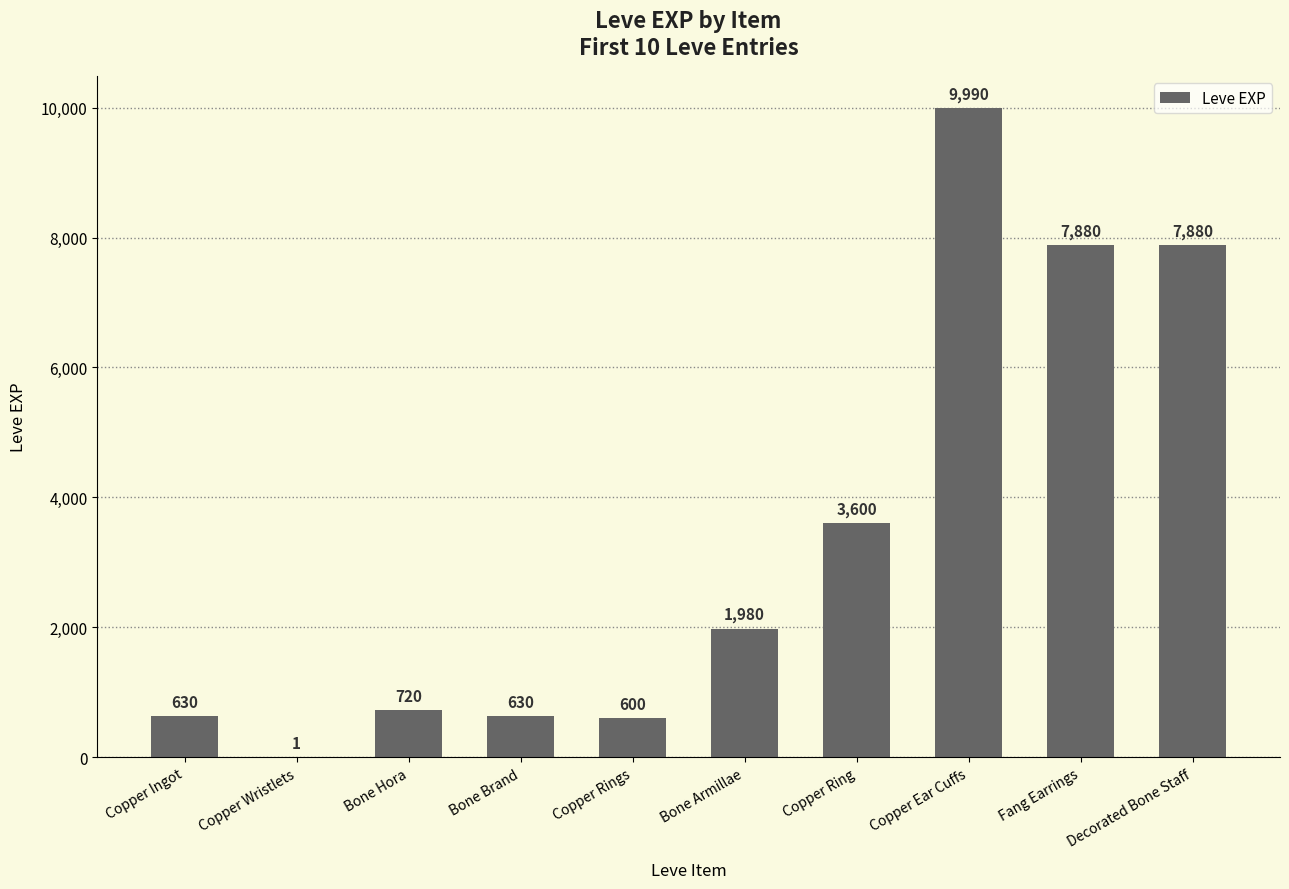

Reading left to right, list all the values displayed in this chart.

630	1	720	630	600	1980	3600	9990	7880	7880